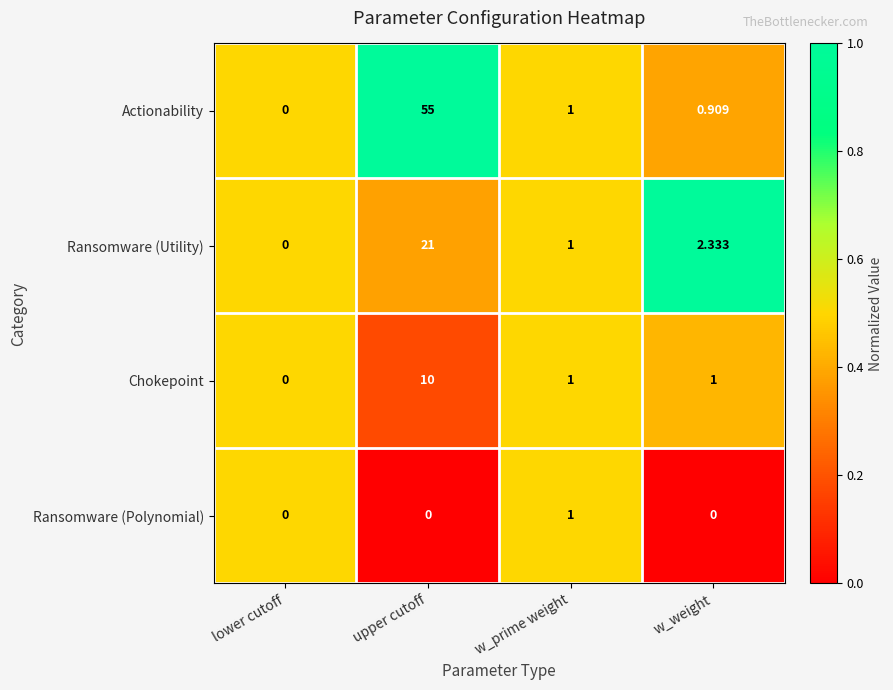

Which category has the highest value across all series?

upper cutoff